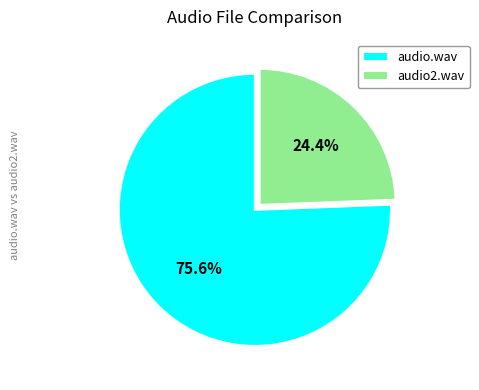

How many segments does this pie chart have?

2